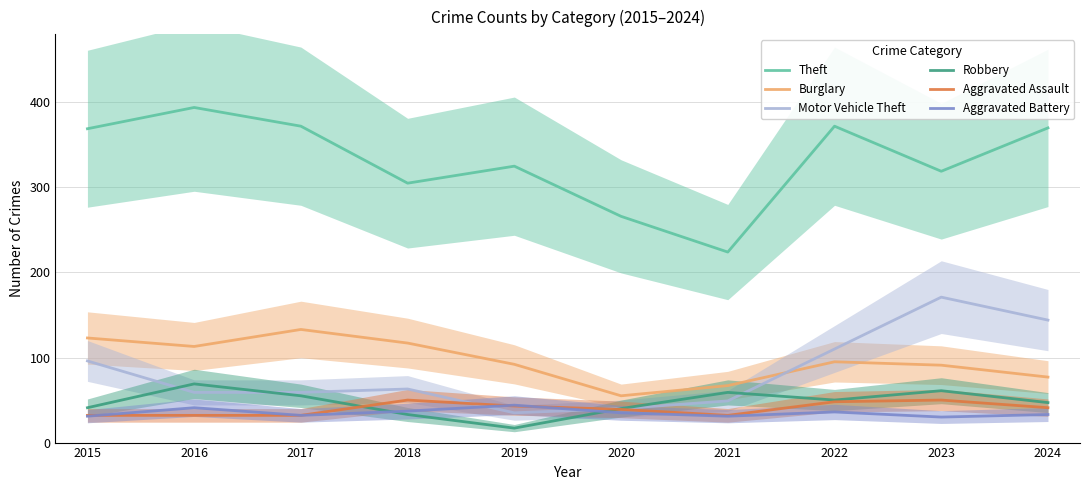

How many distinct data groups are displayed?

6